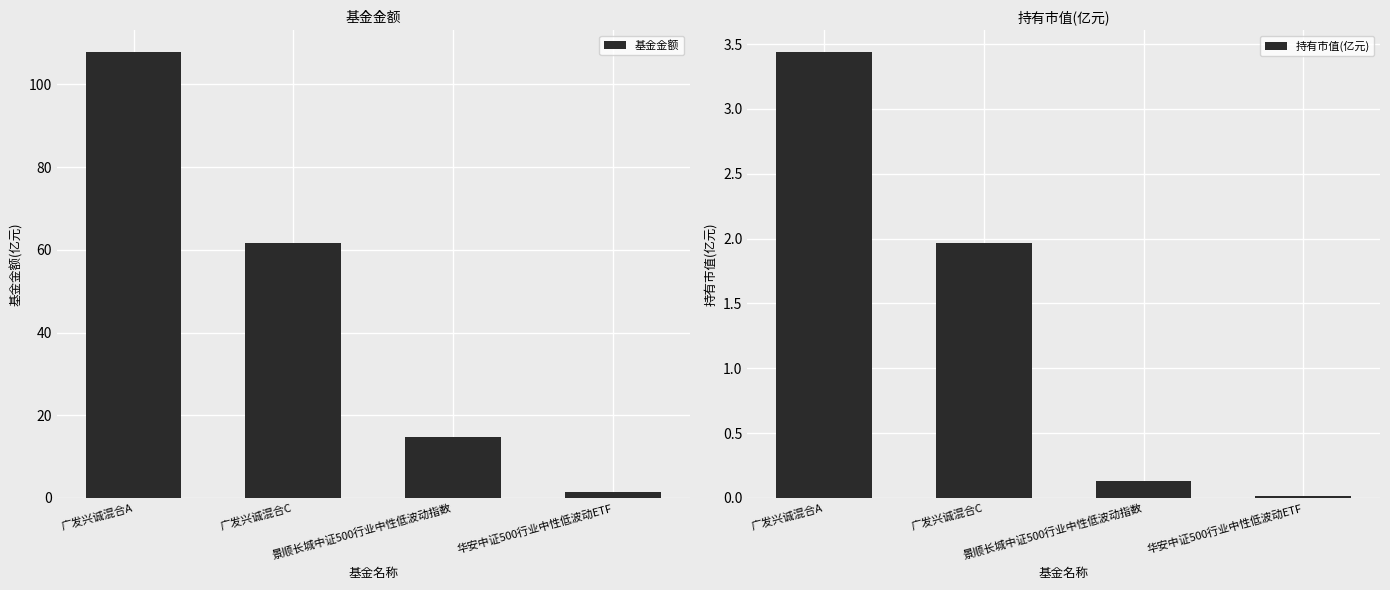

The 基金金额 series shows 1.4 at 华安中证500行业中性低波动ETF. True or false?

True